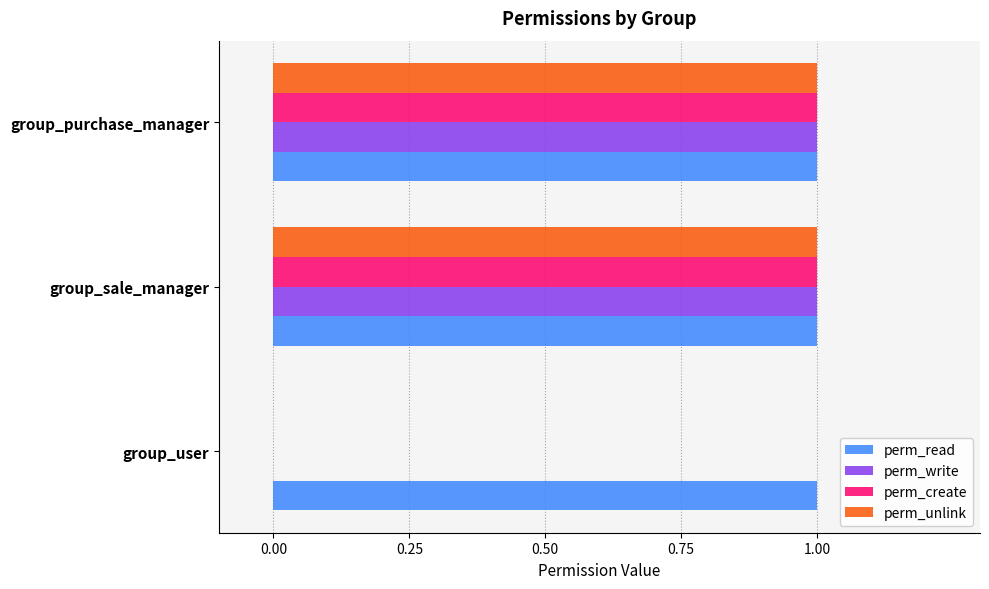

Which series has the largest total across all categories?

perm_read